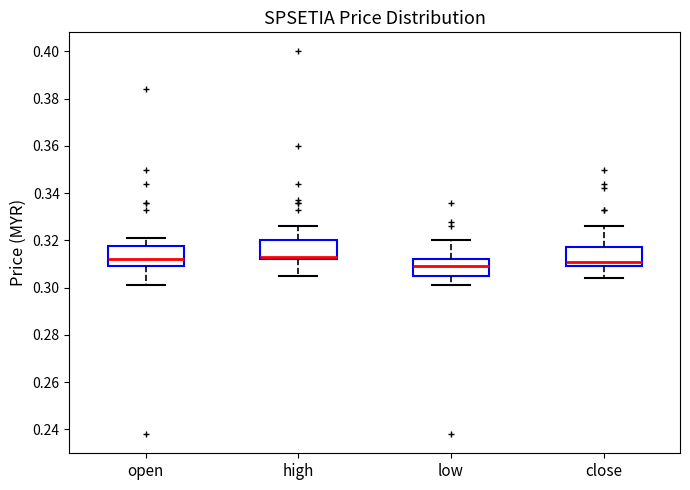

Where does the median line of the box for low sit on the y-axis? The values are not printed on the chart, so give them approximately, as read against the axis.

0.310